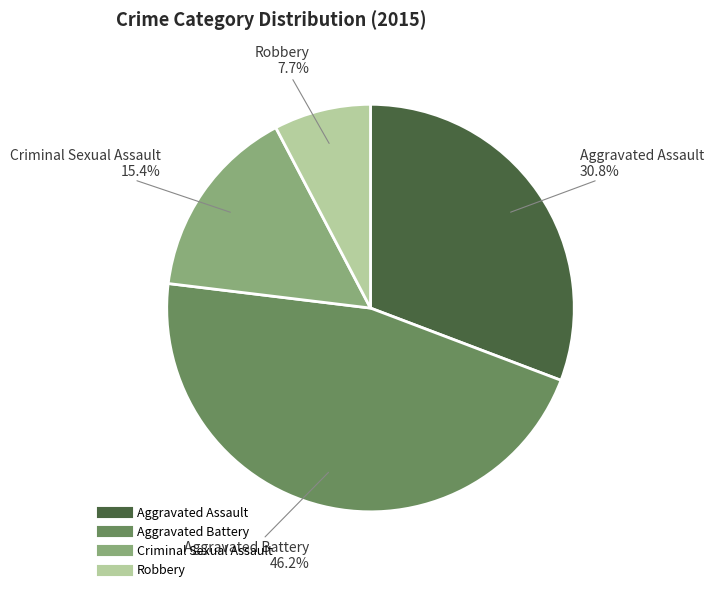

Count the number of slices in the pie.

4